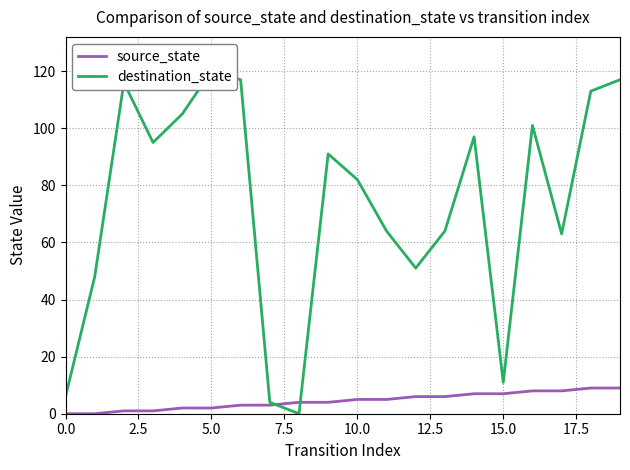

How many data points in destination_state are less than 91?

10